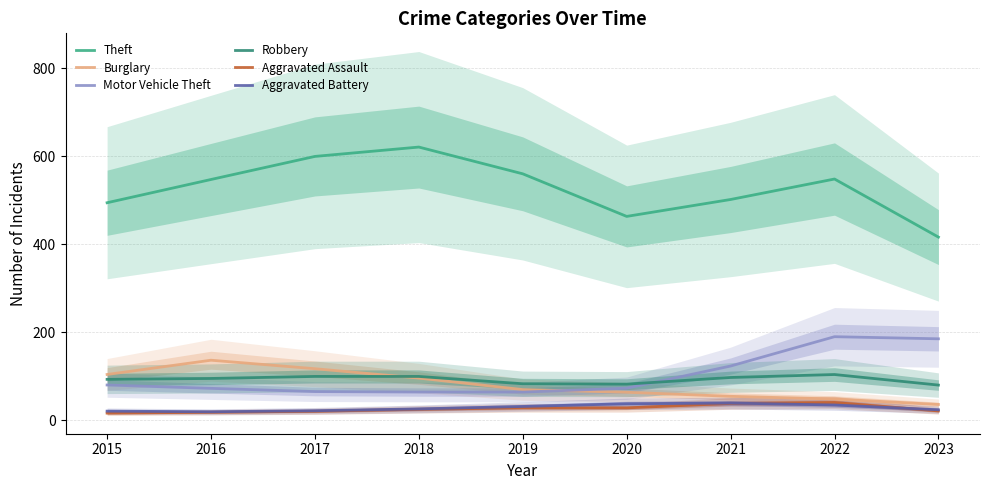

Reading left to right, list all the values displayed in this chart.

Theft: 494.4	547.2	599.8	621.0	560.1	463.3	501.7	548.3	416.2
Burglary: 103.6	136.1	116.7	95.4	69.2	63.2	53.9	47.8	35.3
Motor Vehicle Theft: 79.7	72.0	64.7	63.6	63.6	72.3	122.8	189.5	184.8
Robbery: 92.5	94.5	99.1	99.1	82.5	81.6	96.8	103.5	79.5
Aggravated Assault: 15.7	17.6	19.9	24.3	27.7	27.6	37.6	39.9	20.6
Aggravated Battery: 20.1	18.8	21.1	25.3	30.8	37.0	38.5	34.1	23.3